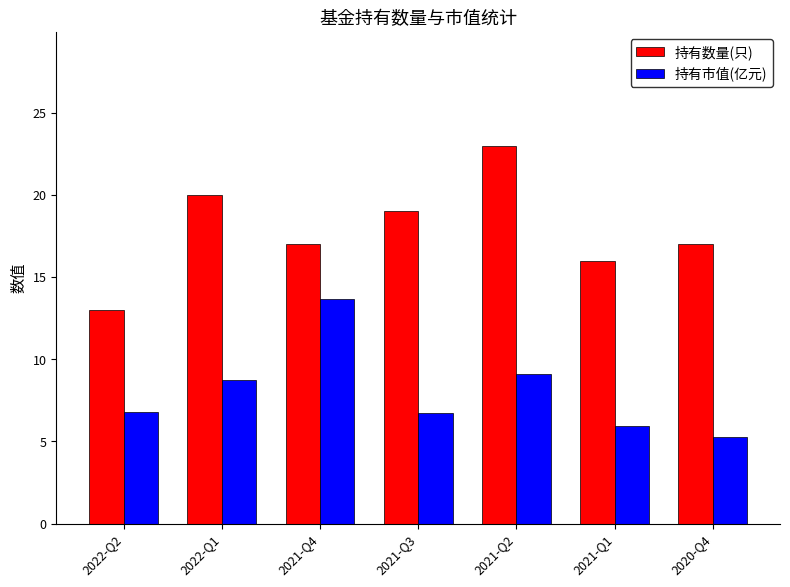

True or false: 持有市值(亿元) has a value of 13.7 at 2021-Q4.

True